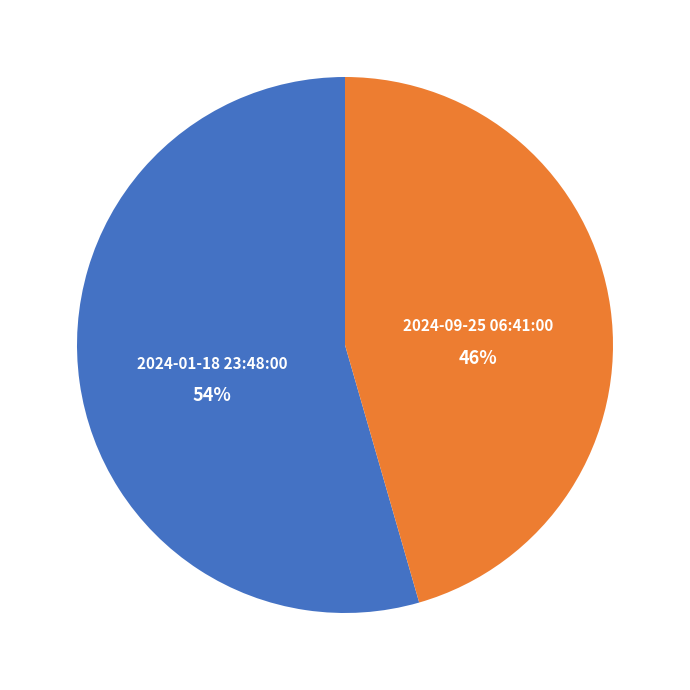

Combined, do 2024-09-25 06:41:00 and 2024-01-18 23:48:00 account for over 50%?

Yes